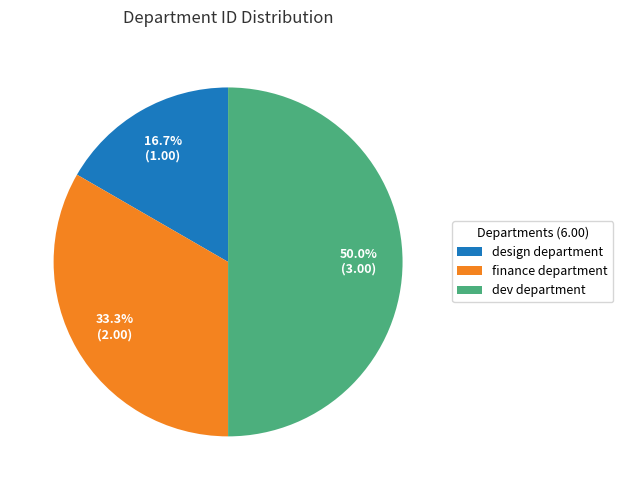

How many slices are in this pie chart?

3